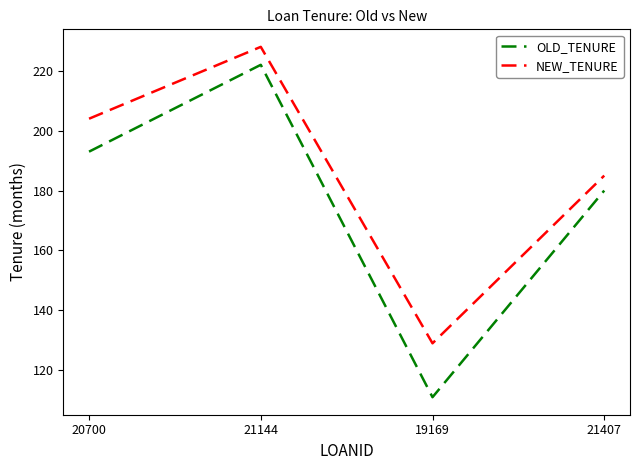

True or false: OLD_TENURE and NEW_TENURE cross at least once.

False